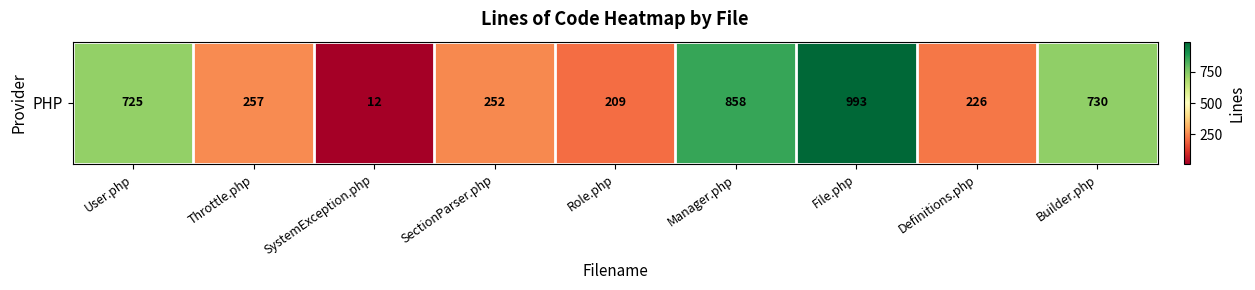

How many values exceed 257?

4